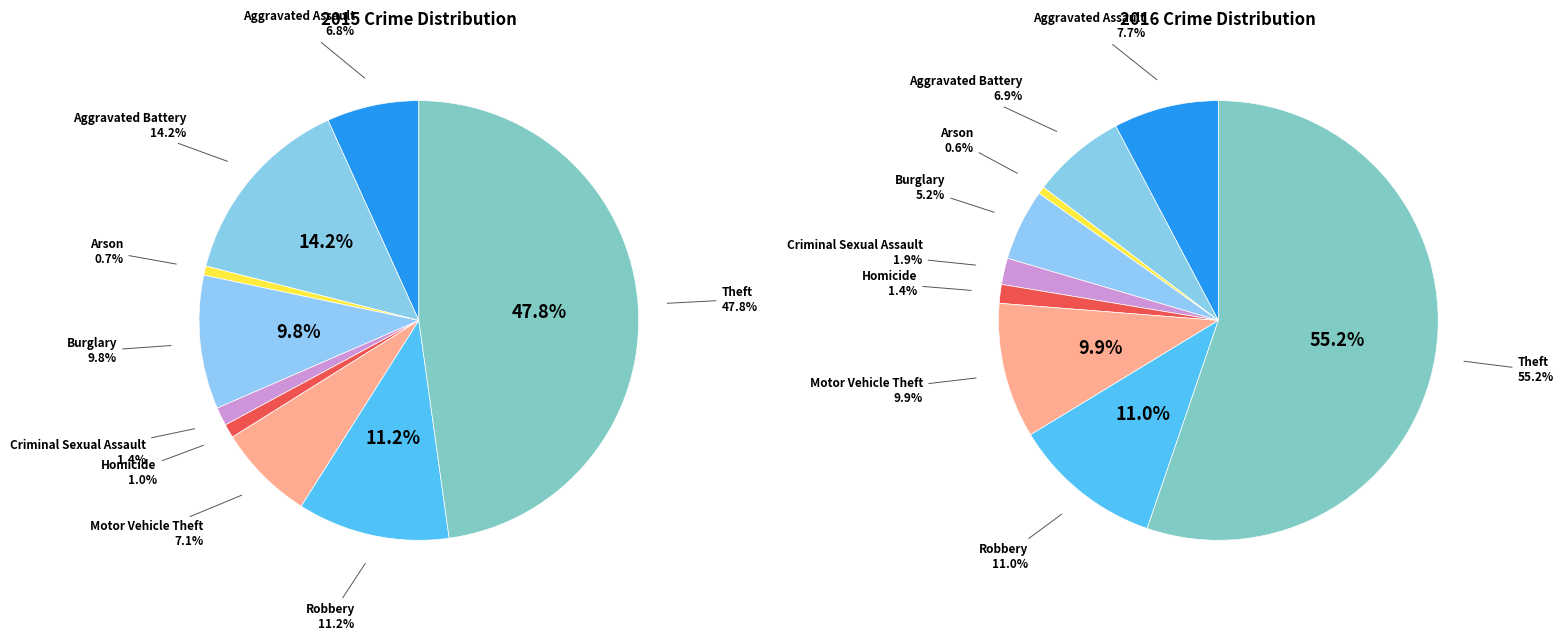

Does Criminal Sexual Assault represent more than half of the total?

No